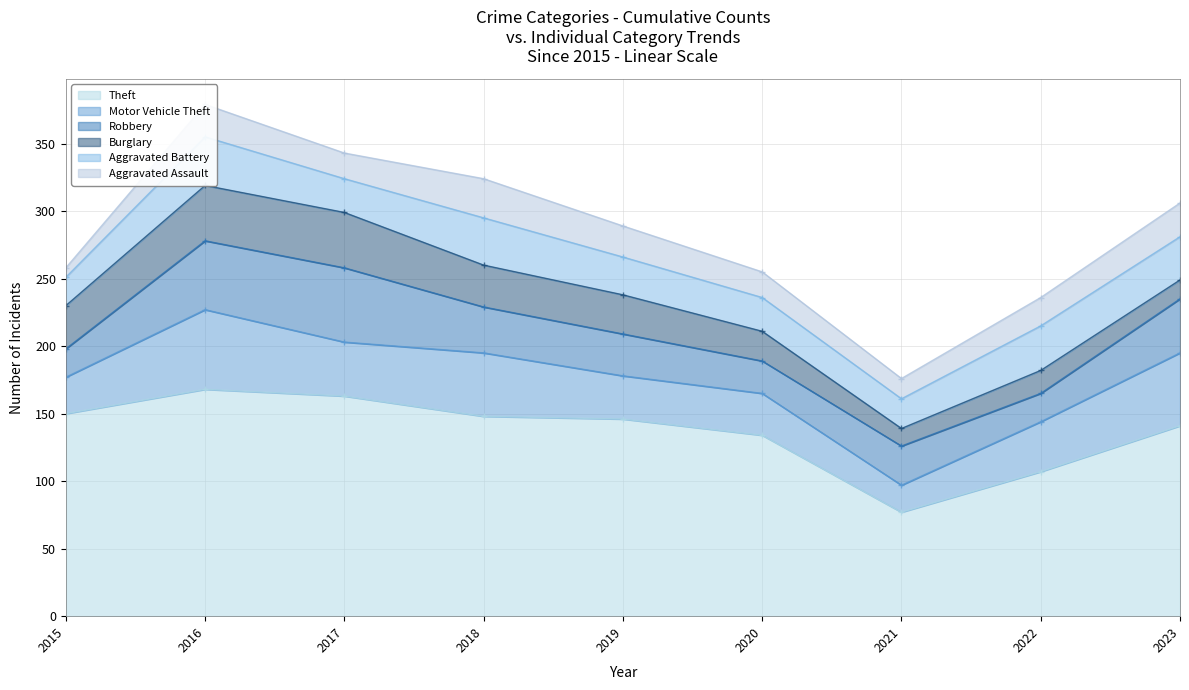

The Robbery series shows 34 at 2018. True or false?

True